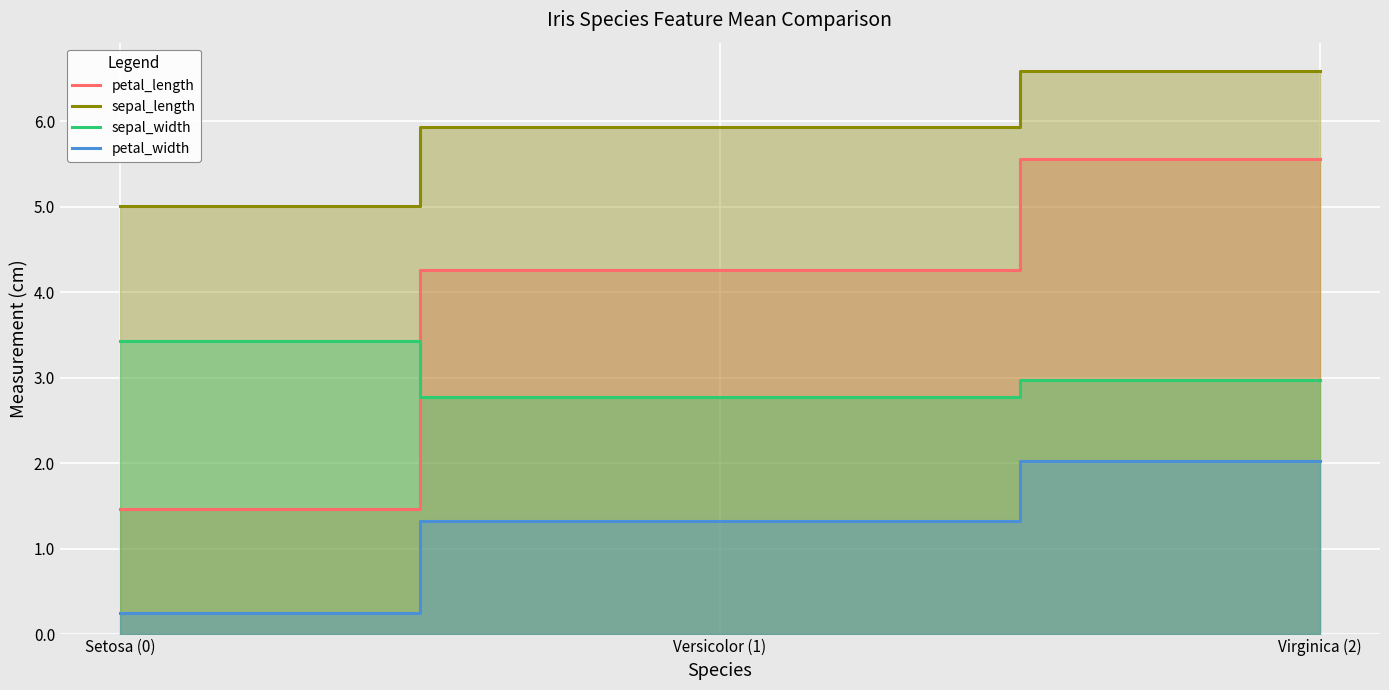

Reading left to right, list all the values displayed in this chart.

petal_length: 1.5	4.3	5.6
sepal_length: 5.0	5.9	6.6
sepal_width: 3.4	2.8	3.0
petal_width: 0.2	1.3	2.0